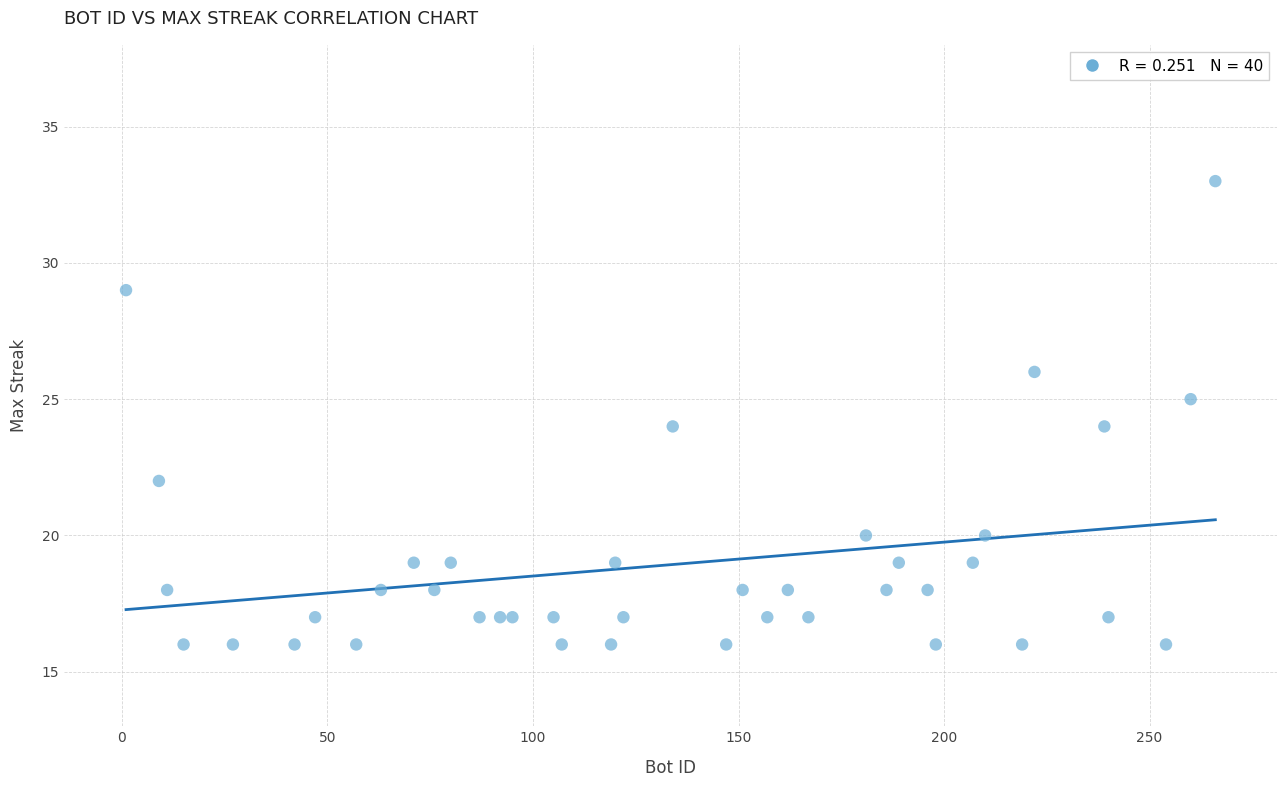

What is the range of Y values (max minus min)?

17